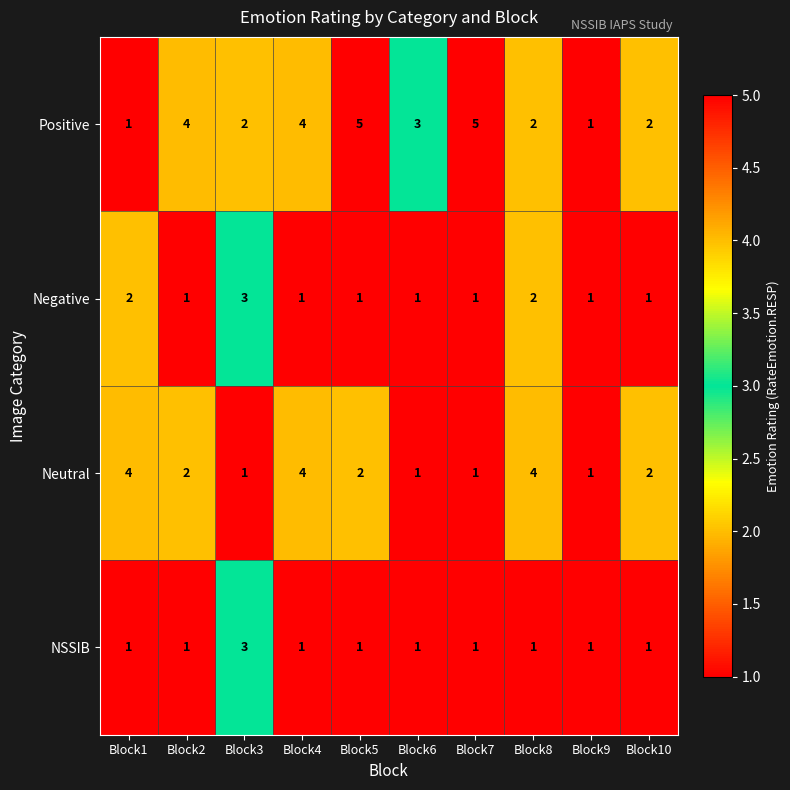

What is the maximum value shown in the chart?

5